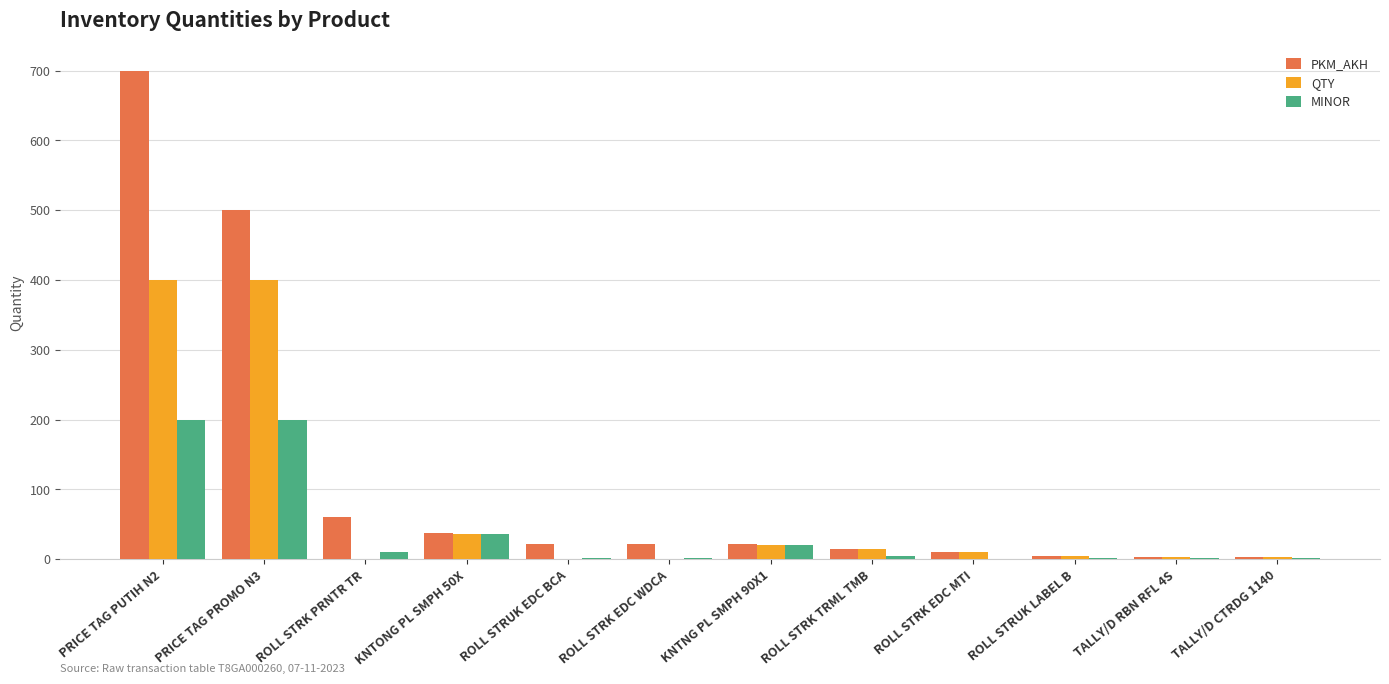

What is the maximum value for MINOR?

200